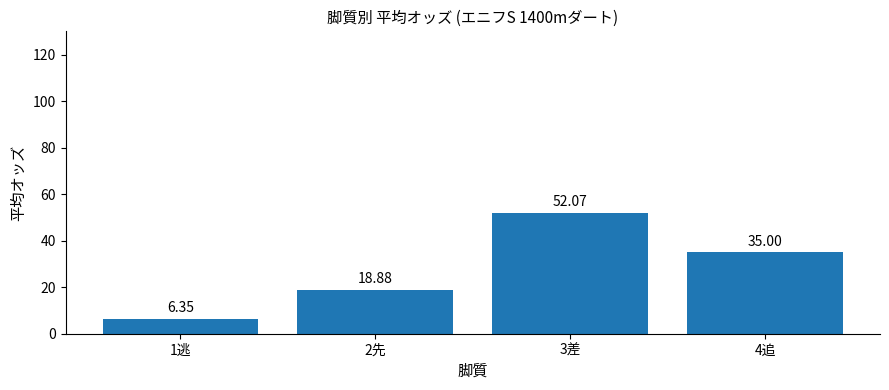

What is the change in value from 2先 to 3差?

+33.2